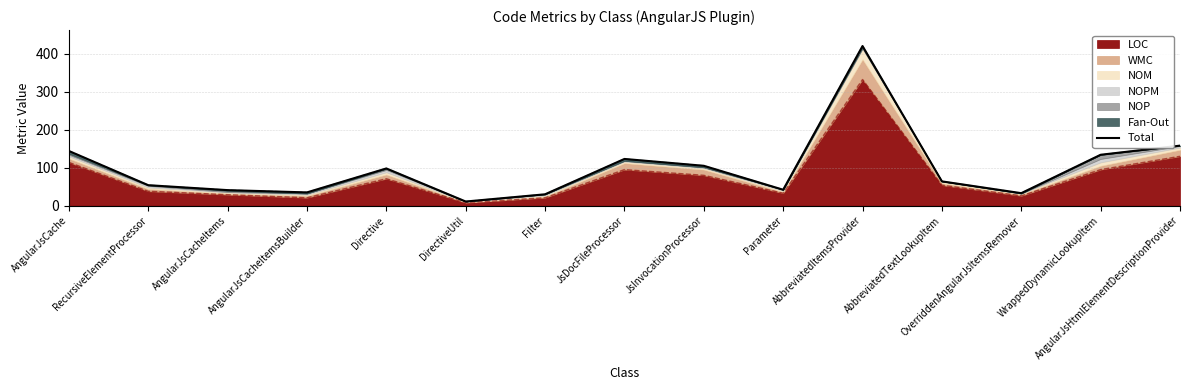

Reading right to left, what are all the values shown in this chart?

AngularJsHtmlElementDescriptionProvider=158	WrappedDynamicLookupItem=134	OverriddenAngularJsItemsRemover=33	AbbreviatedTextLookupItem=64	AbbreviatedItemsProvider=420	Parameter=42	JsInvocationProcessor=105	JsDocFileProcessor=123	Filter=30	DirectiveUtil=11	Directive=98	AngularJsCacheItemsBuilder=35	AngularJsCacheItems=41	RecursiveElementProcessor=54	AngularJsCache=144